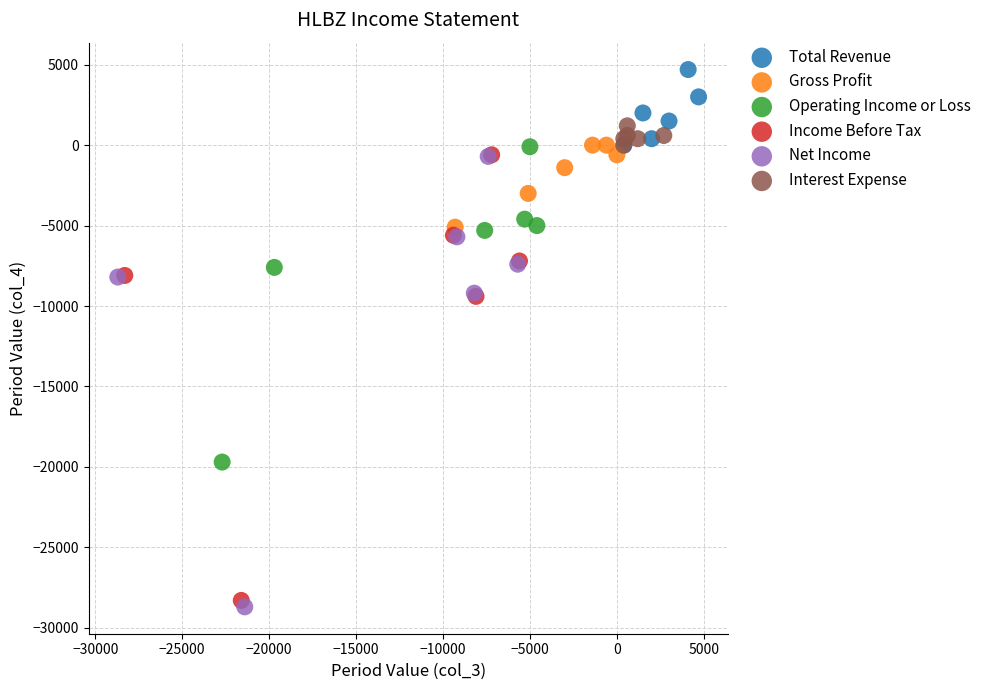

Which series has the widest spread of Y values?

Net Income